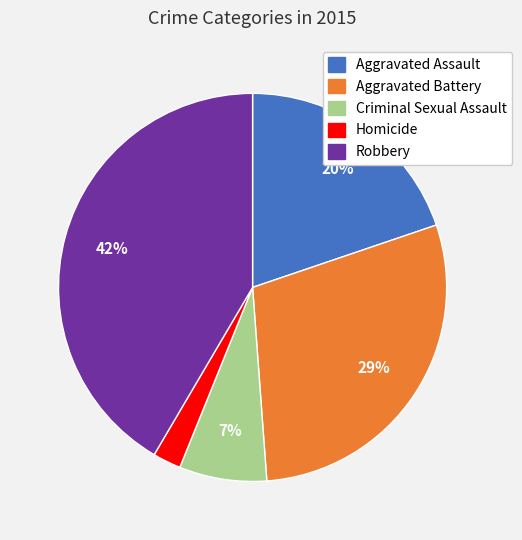

To the nearest percent, what is the combined percentage of Aggravated Battery and Aggravated Assault?

49%